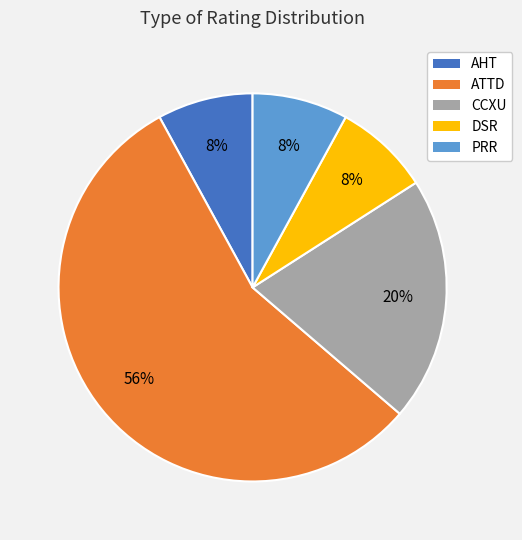

To the nearest percent, what is the difference between the largest and smallest slice percentages?

48%